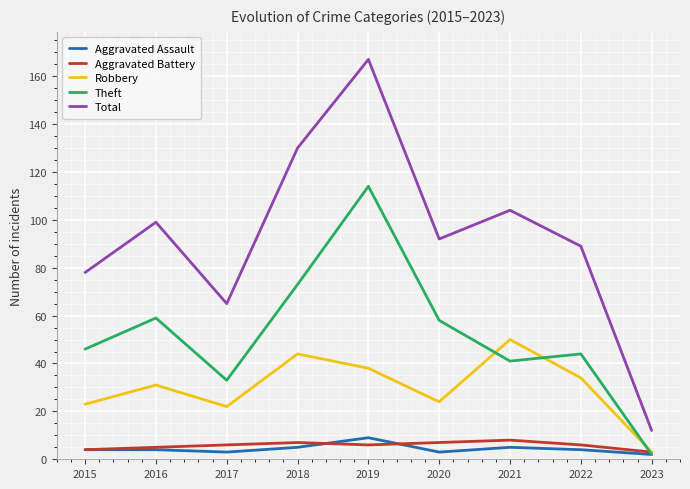

In Theft, how many points are lower than both neighbors (excluding endpoints)?

2